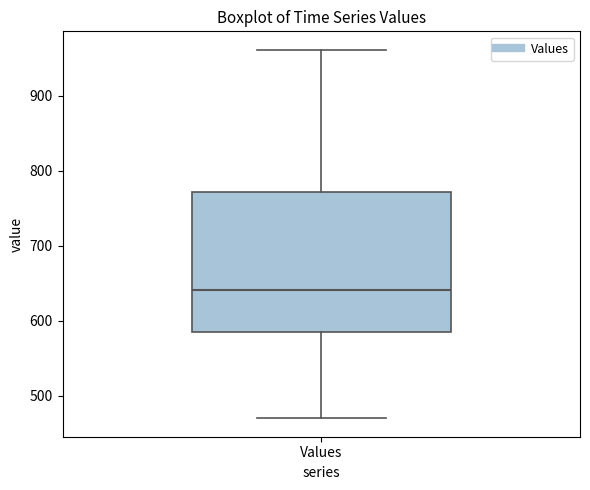

Transcribe this box plot: give where the median line is, the range the box spans, and where the two whiskers end, as read against the y-axis. The values are not printed on the chart, so give them approximately, as read against the axis.

median 640, box 590 to 770, whiskers 470 to 960